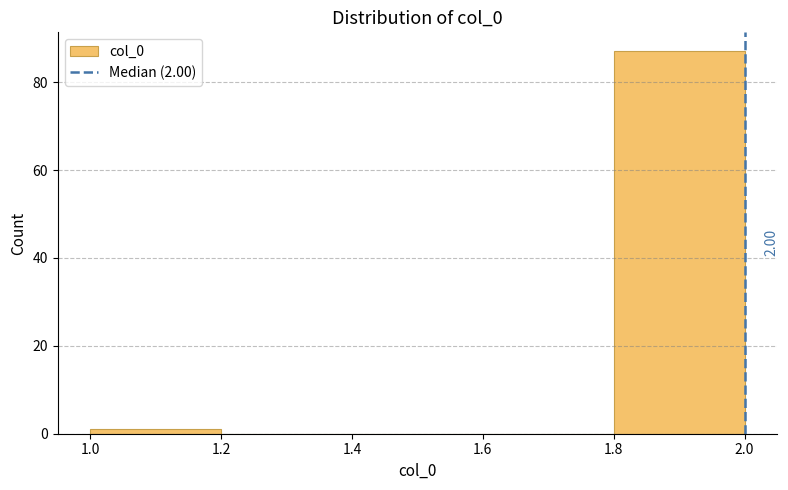

Which range on the x-axis has the tallest bar?

1.8 to 2.0